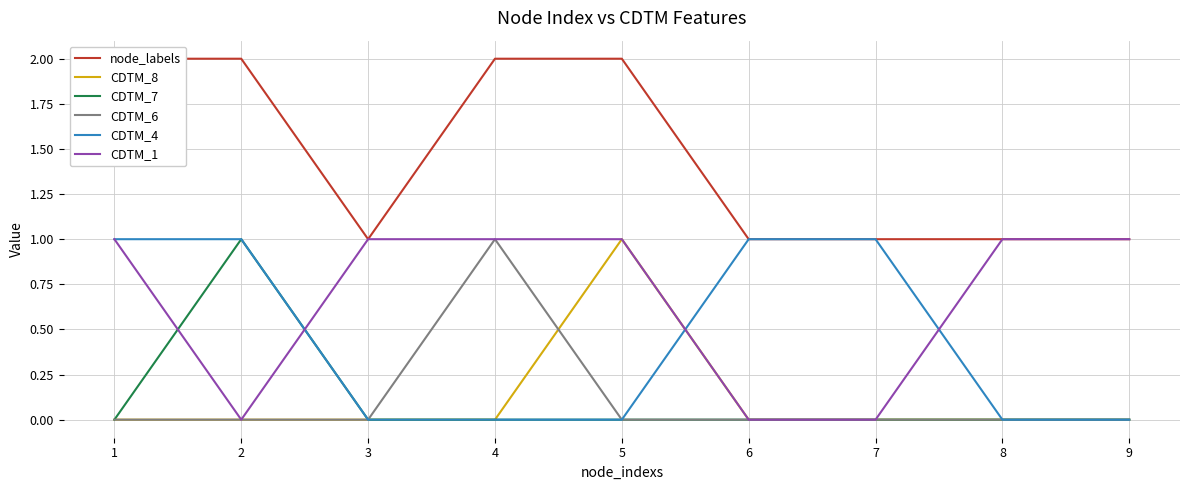

Rank the series by their maximum value, from lowest to highest.

CDTM_8, CDTM_7, CDTM_6, CDTM_4, CDTM_1, node_labels